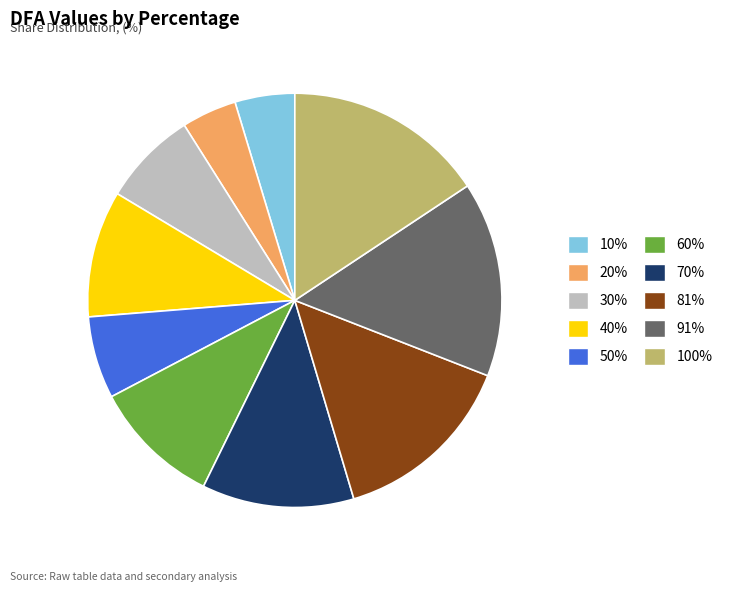

Is 81% the majority of the pie?

No